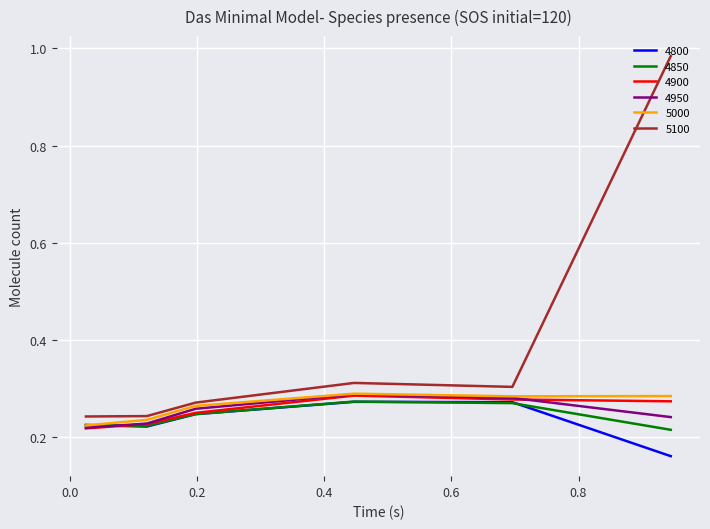

Which series has the largest total across all categories?

5100